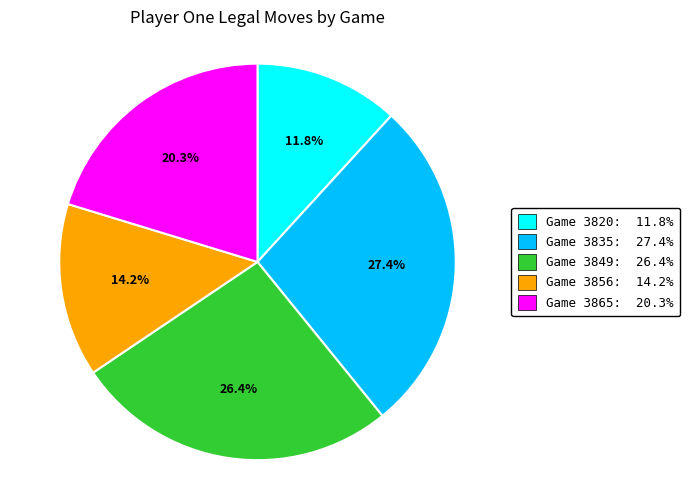

Rank the categories by value from highest to lowest.

Game 3835: 27.4%, Game 3849: 26.4%, Game 3865: 20.3%, Game 3856: 14.2%, Game 3820: 11.8%